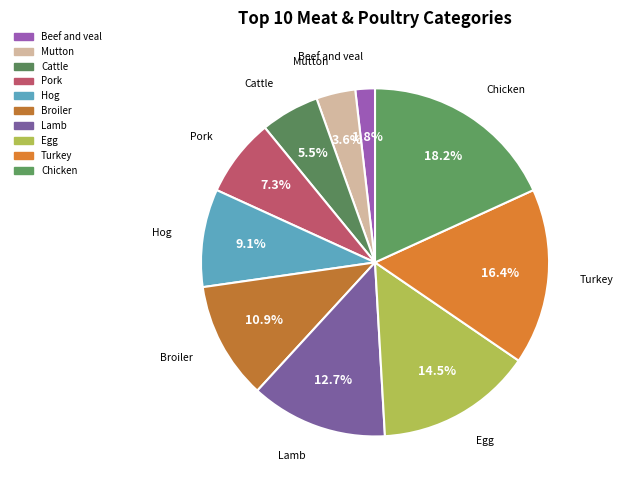

Which has a higher value, Pork or Broiler?

Broiler